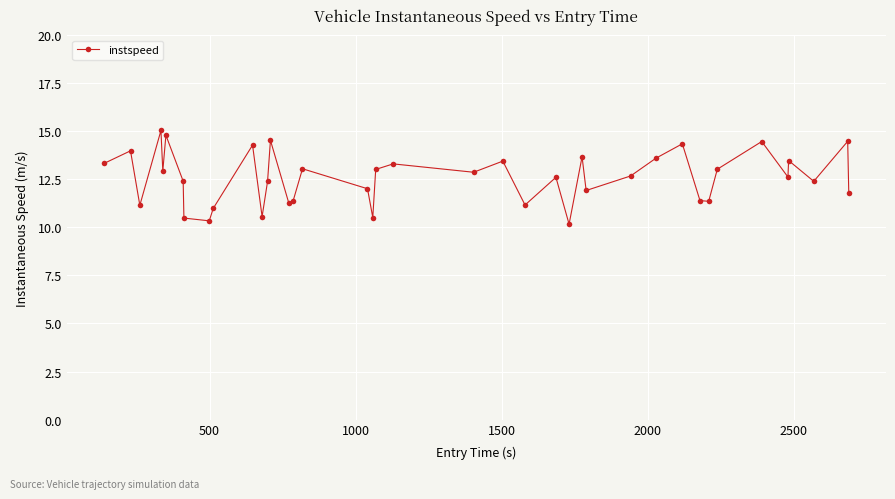

What is the smallest value displayed?

10.2